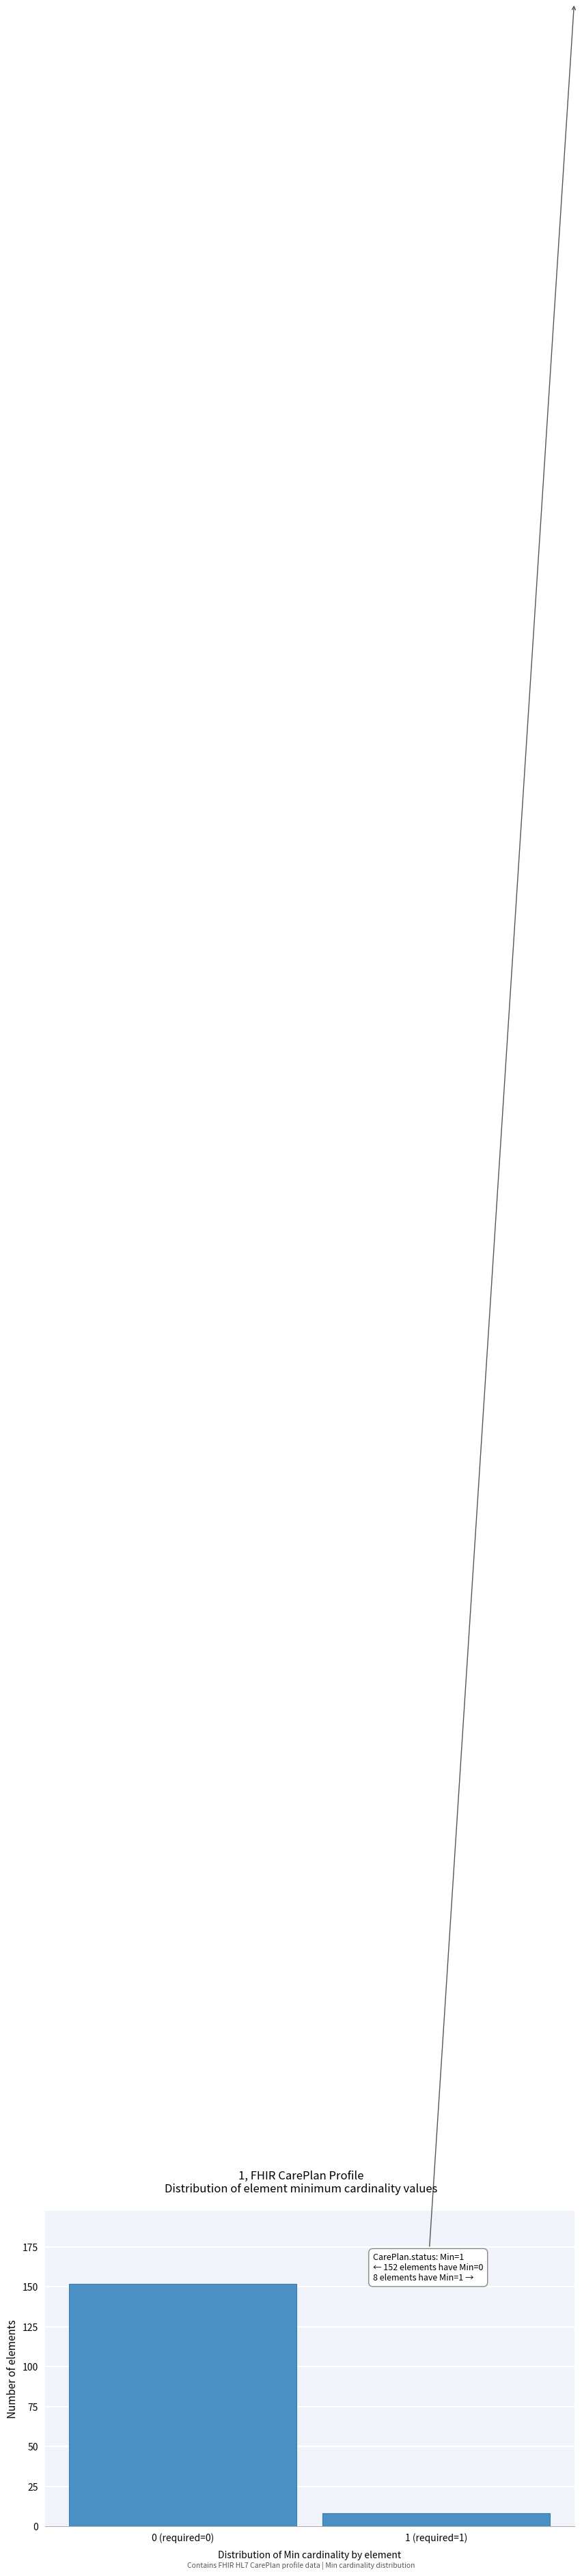

Reading left to right, what are all the values shown in this chart?

152	8